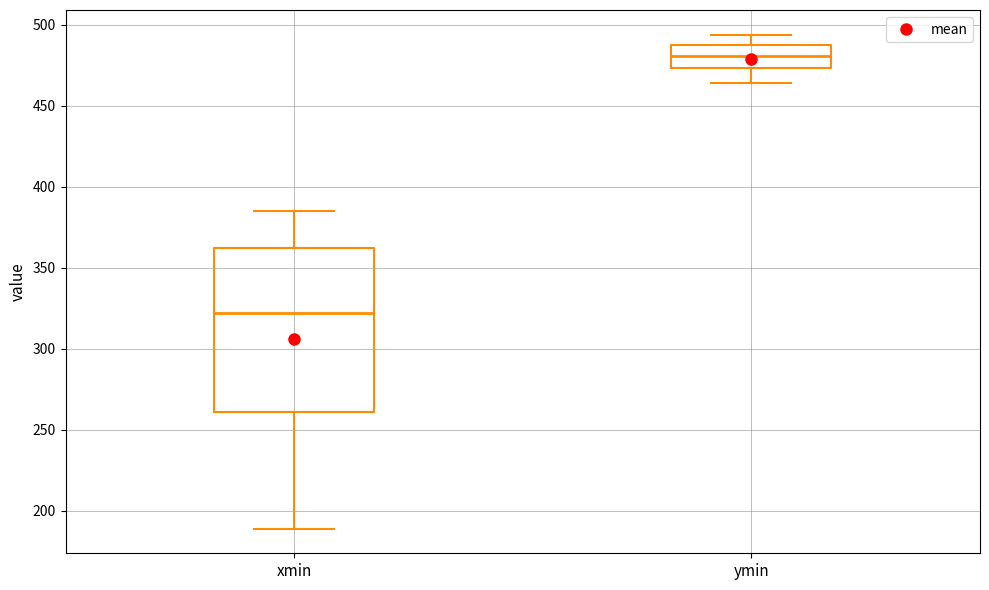

Reading left to right, transcribe this box plot: for each box, give where its median line is, the range the box spans, and where its two whiskers end, as read against the y-axis. The values are not printed on the chart, so give them approximately, as read against the axis.

xmin: median 320, box 260 to 360, whiskers 190 to 385
ymin: median 480, box 475 to 490, whiskers 465 to 495